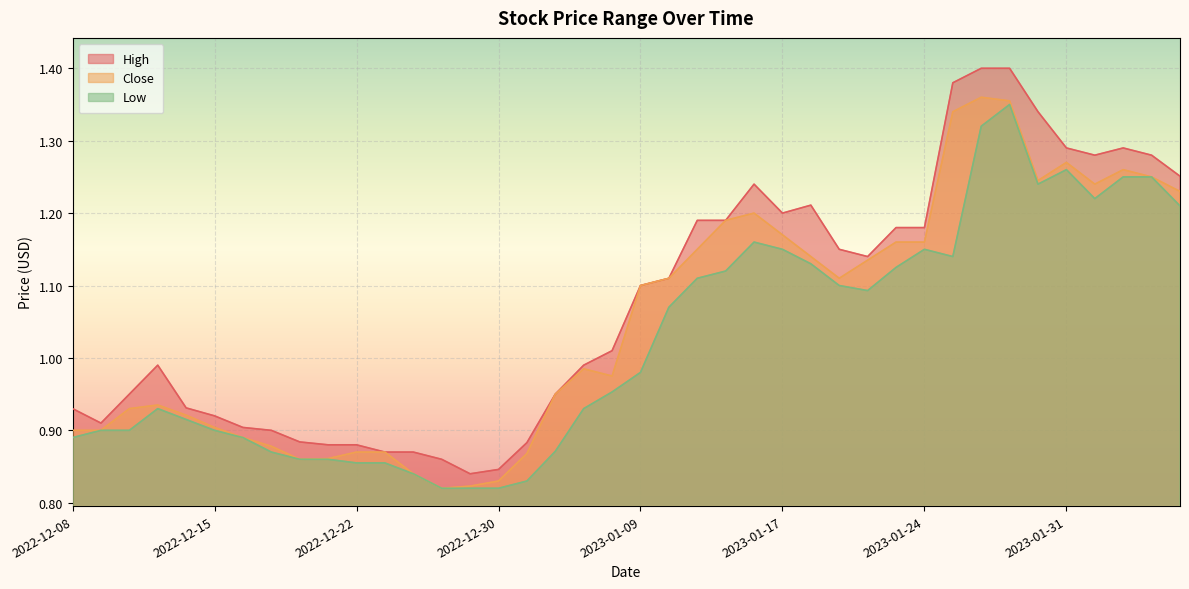

What is the difference between the second highest and second lowest values in the Low series?

0.5